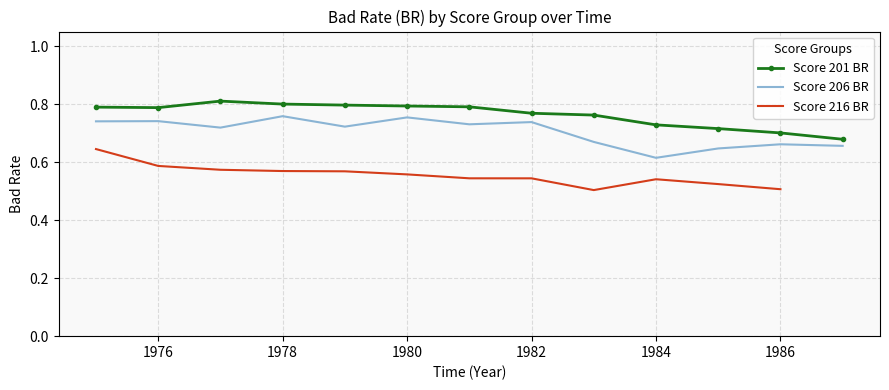

The Score 201 BR series shows 1.2 at 1976. True or false?

False